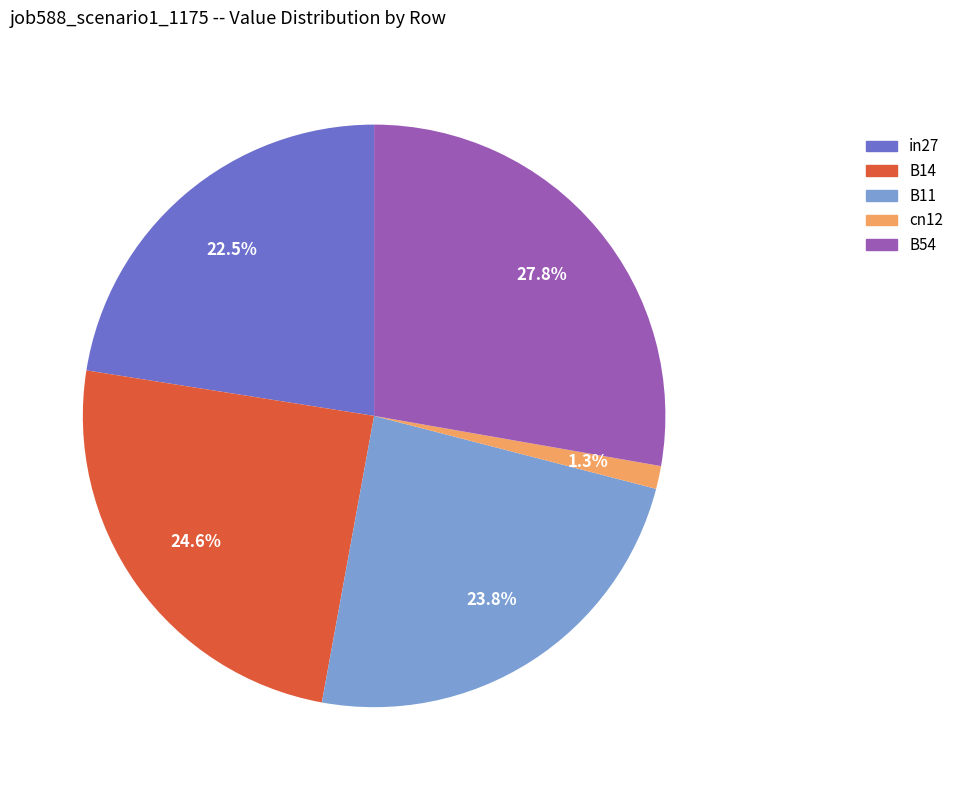

To the nearest percent, what portion does B54 represent?

28%